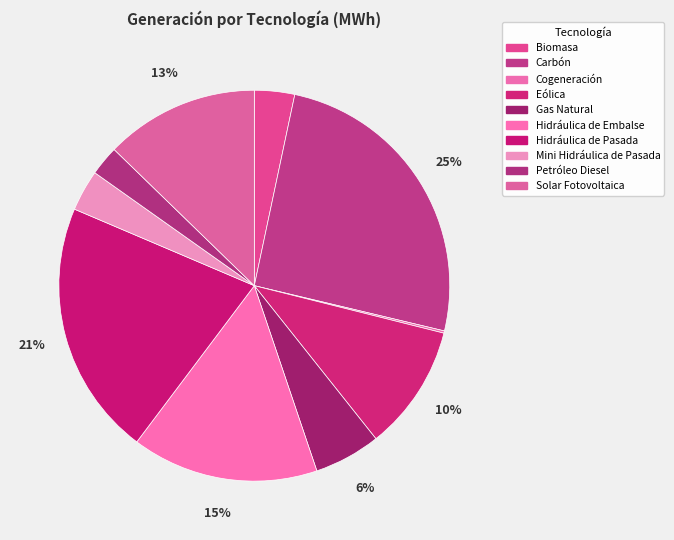

What percentage is the Hidráulica de Embalse slice, to the nearest percent?

15%